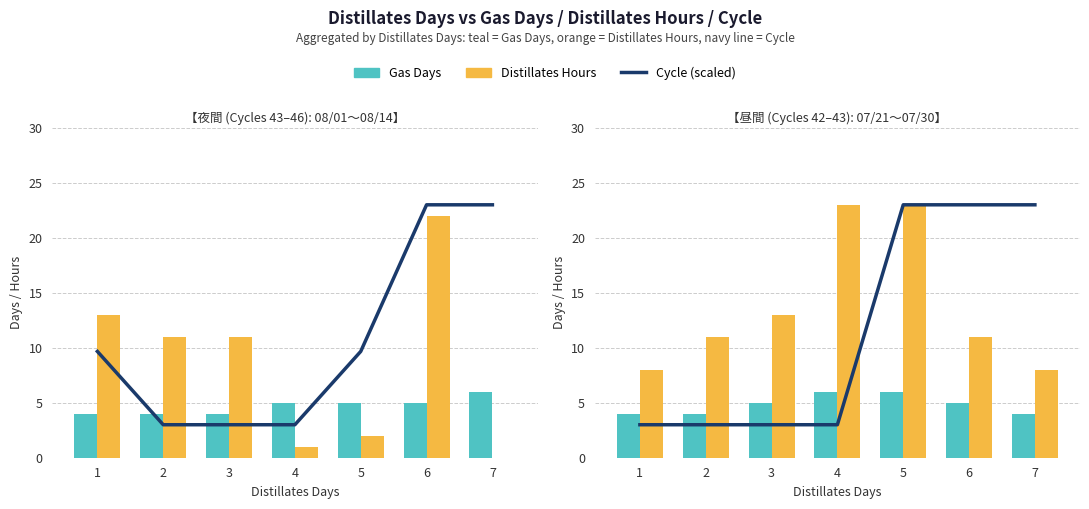

Where does the Gas Days series first go above 5?

4